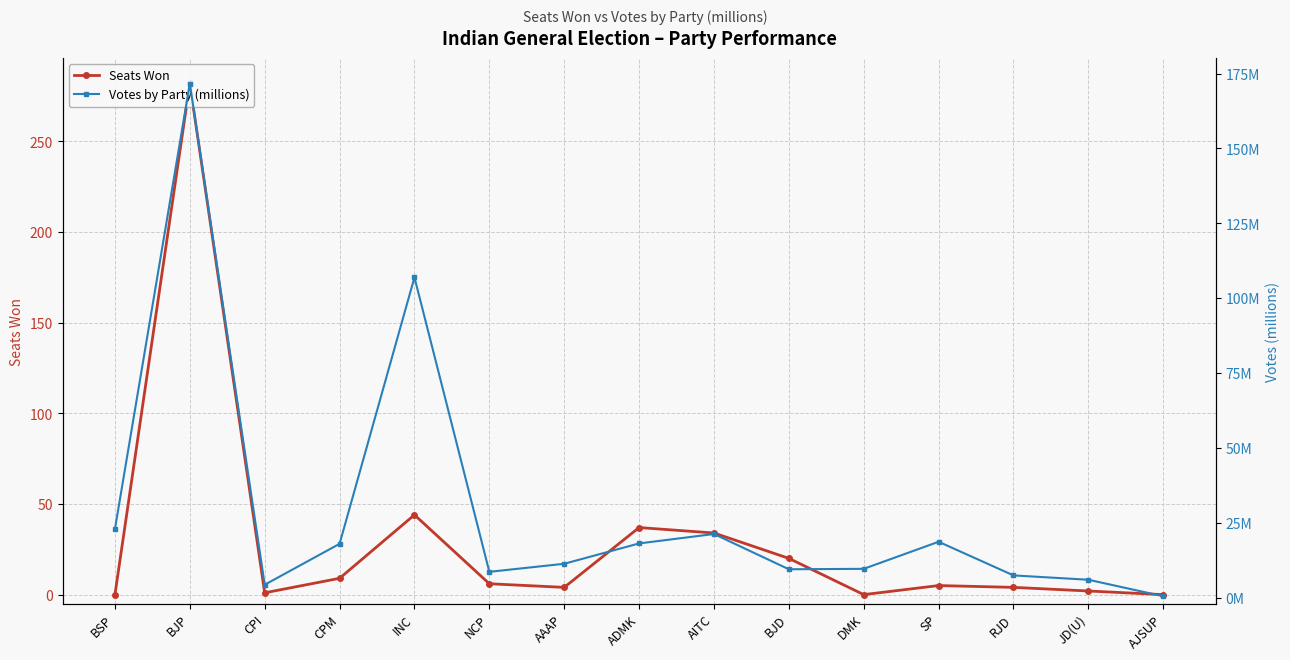

What is the total value across all series at JD(U)?

8.0